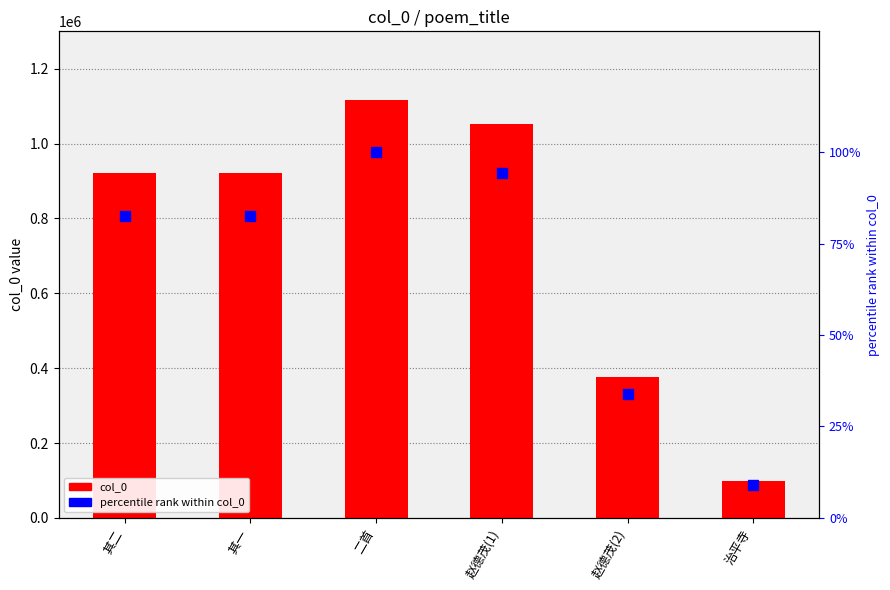

At which category is the sum across all series the highest?

二首